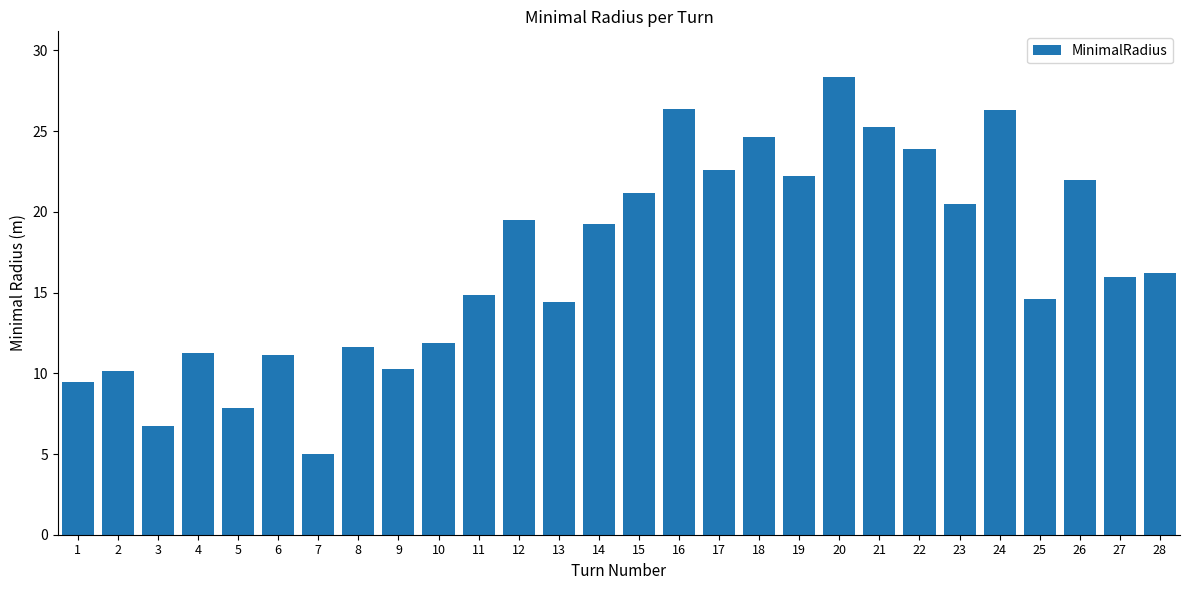

What is the difference between the second highest and minimum values?

21.4